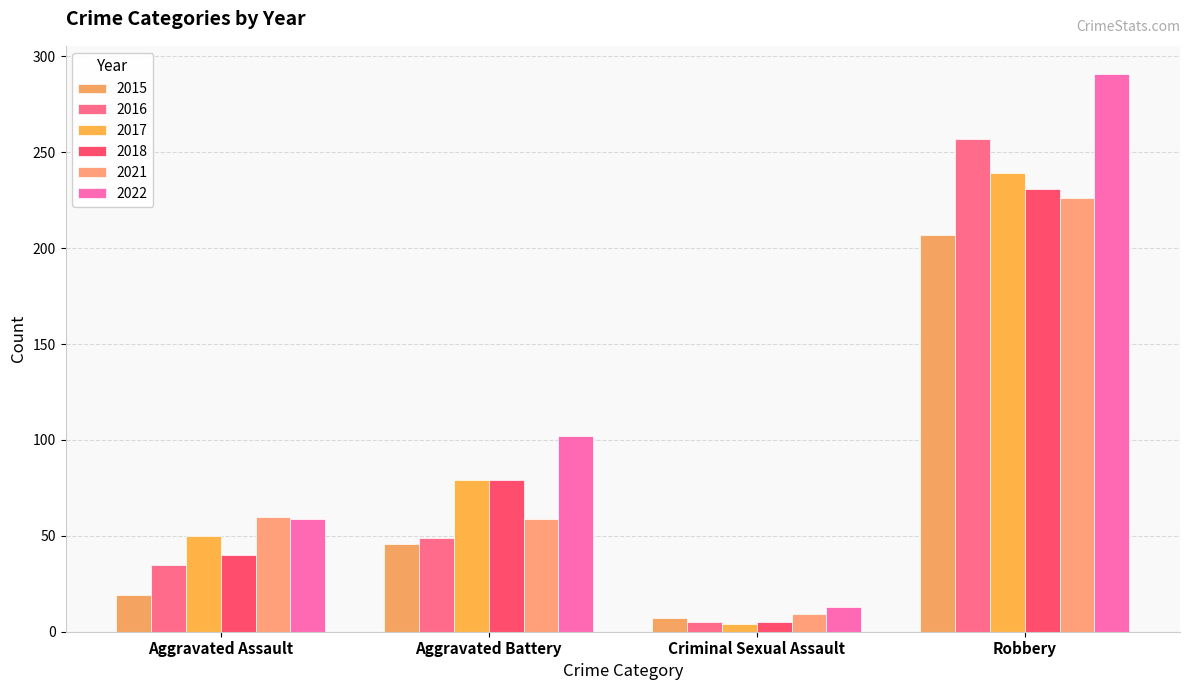

The value of 2021 at Robbery is 314. True or false?

False